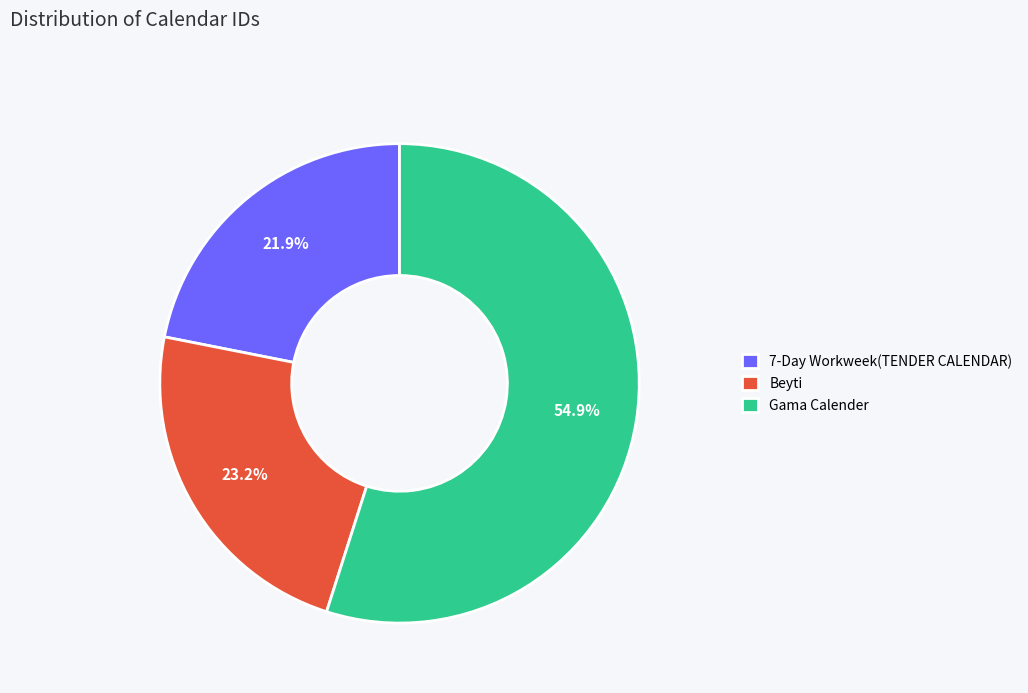

Which slice is the largest?

Gama Calender